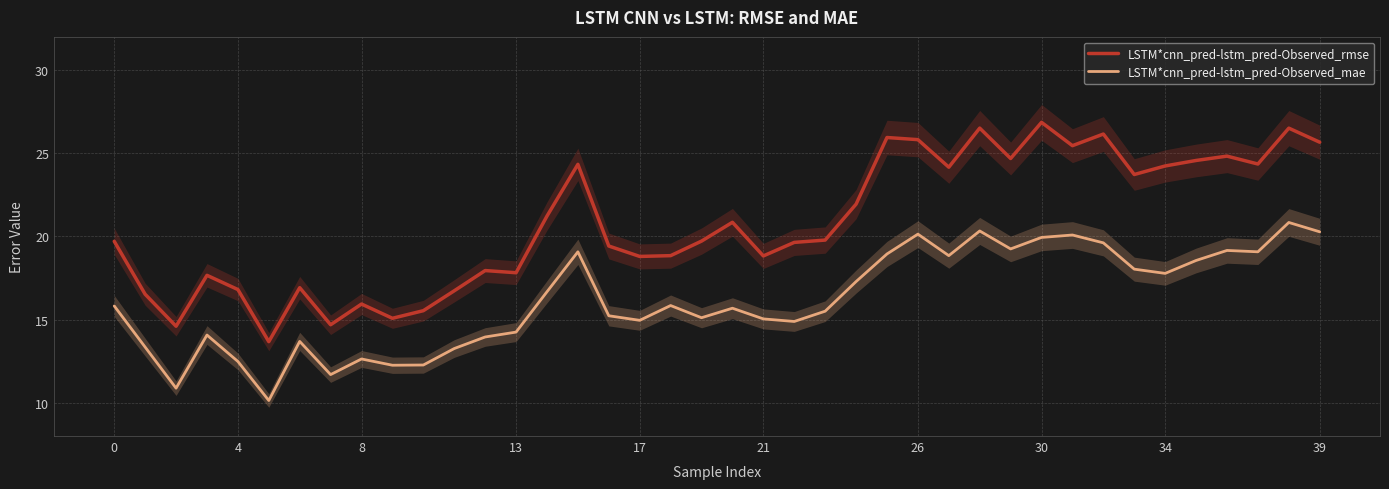

The LSTM*cnn_pred-lstm_pred-Observed_mae series shows 15.0 at 21. True or false?

True